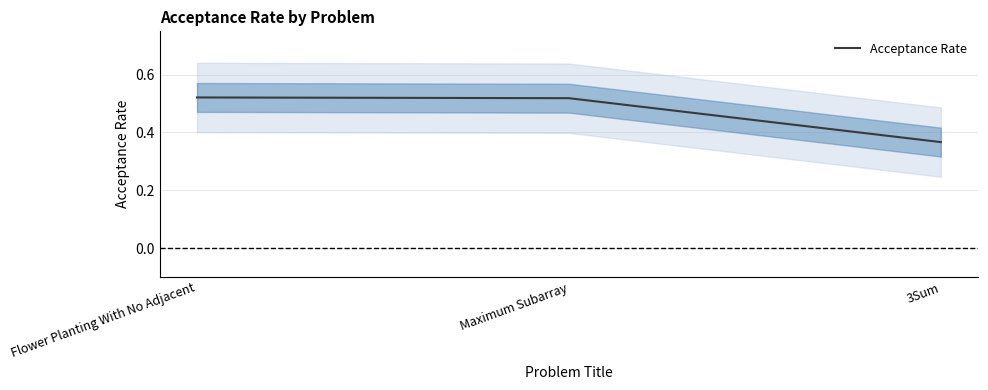

Reading left to right, extract all data points from this chart.

Flower Planting With No Adjacent=0.5	Maximum Subarray=0.5	3Sum=0.4